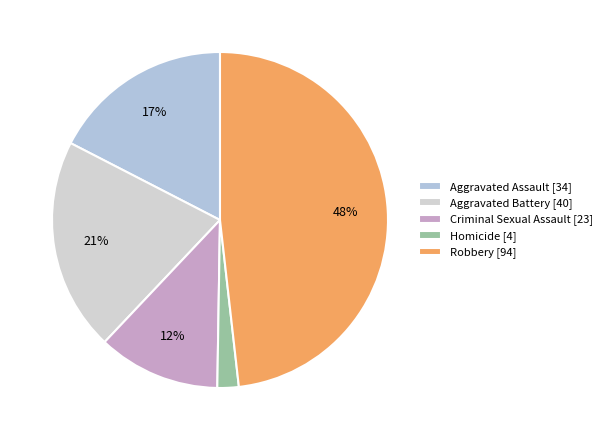

How many segments does this pie chart have?

5